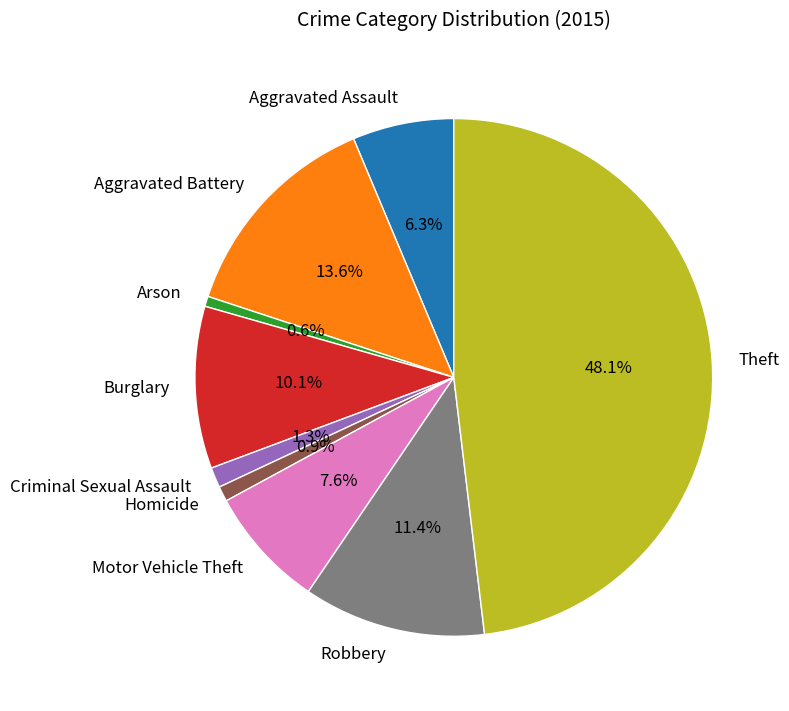

What is the largest slice in the pie chart?

Theft